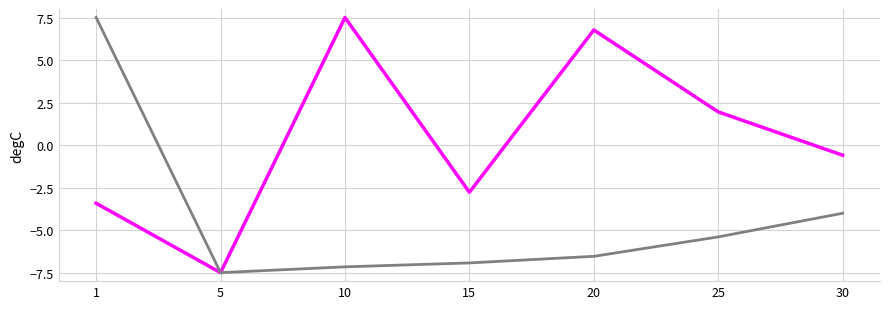

What is the total value across all series at 25?

-3.4